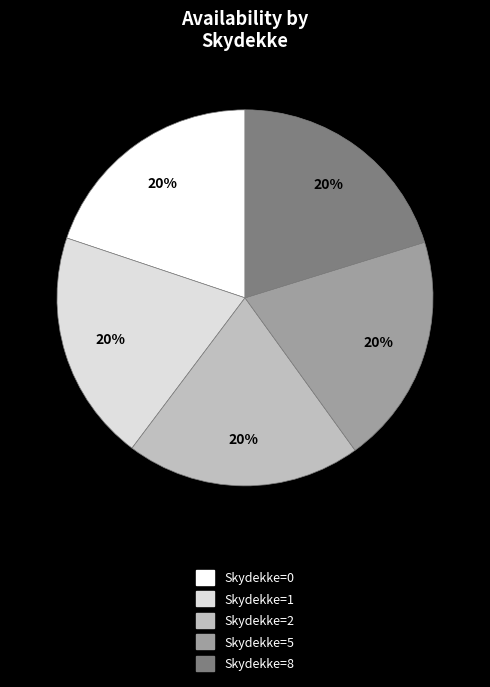

Is there any slice that represents more than half of the pie?

No